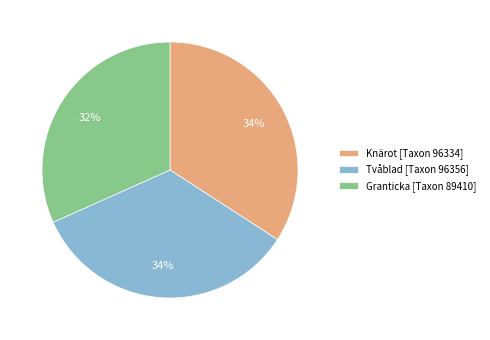

The Granticka [Taxon 89410] slice represents 32% of the pie. True or false?

True